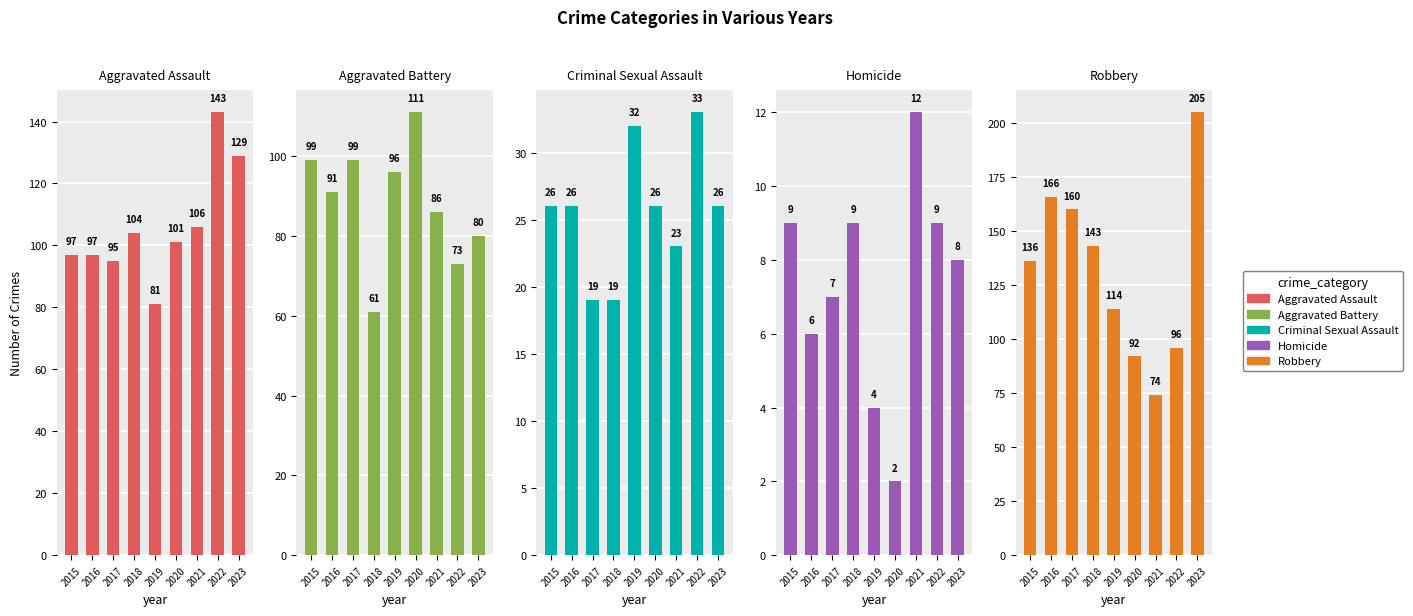

What is the sum of all Aggravated Assault values?

953